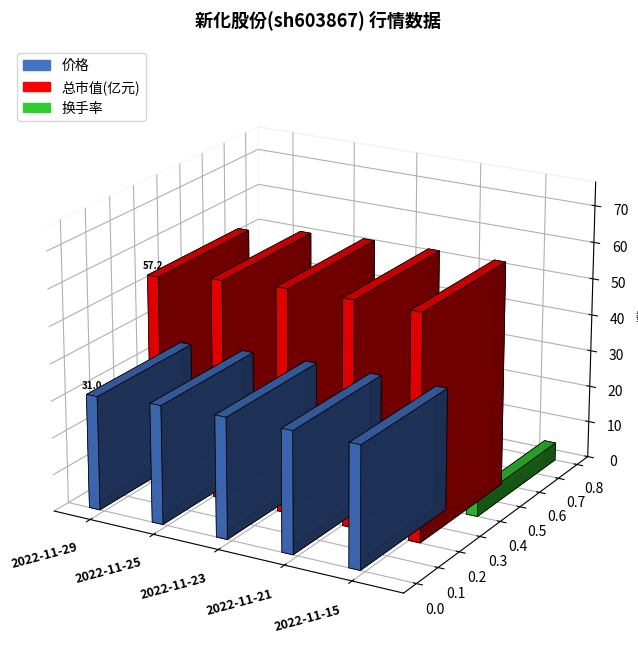

What are all the series names shown in the legend?

价格, 总市值(亿元), 换手率